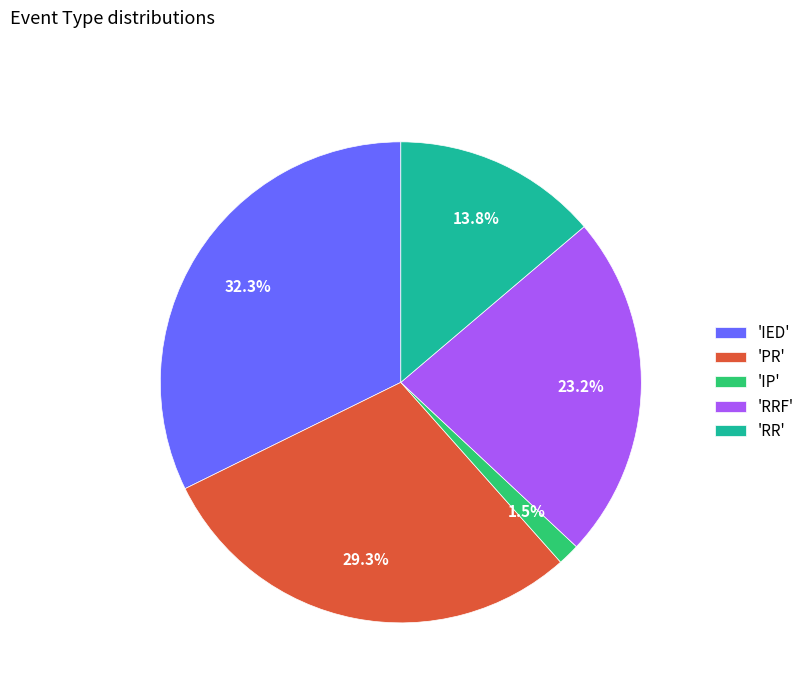

Which category has the biggest portion of the pie?

'IED'